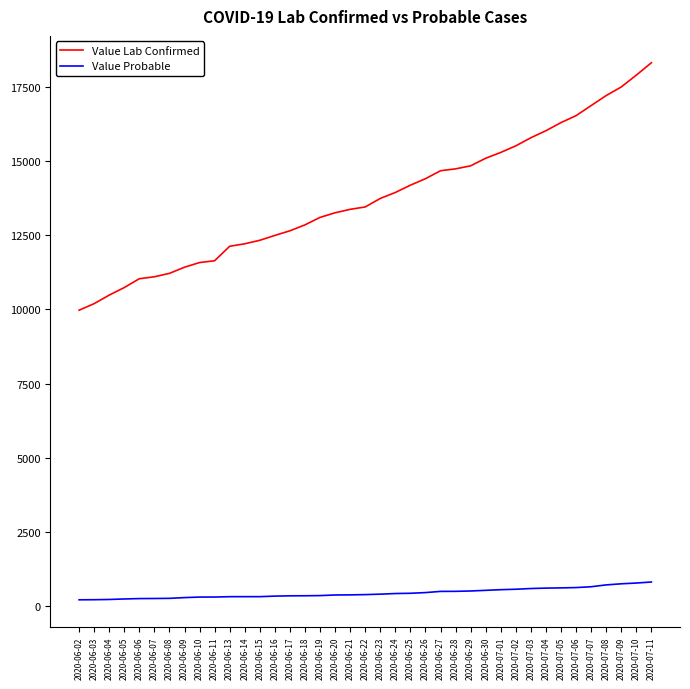

True or false: Value Lab Confirmed and Value Probable intersect in this chart.

False